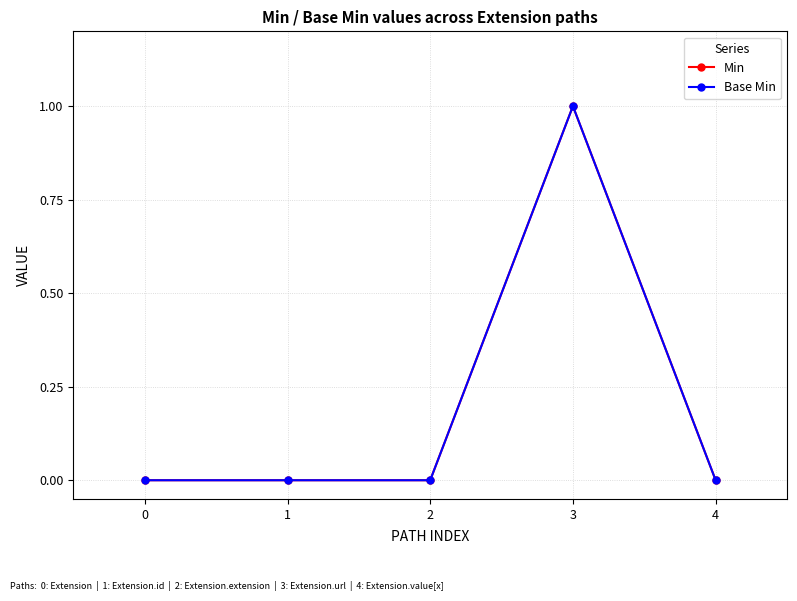

Between 0 and 4, which series saw the biggest shift?

Min